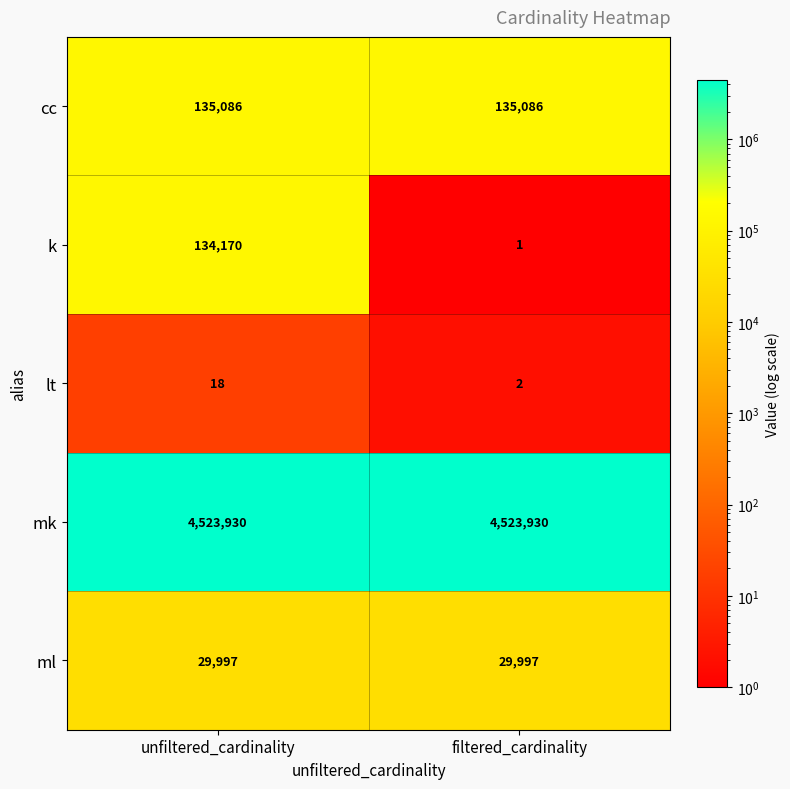

Between unfiltered_cardinality and filtered_cardinality, which series saw the biggest shift?

k